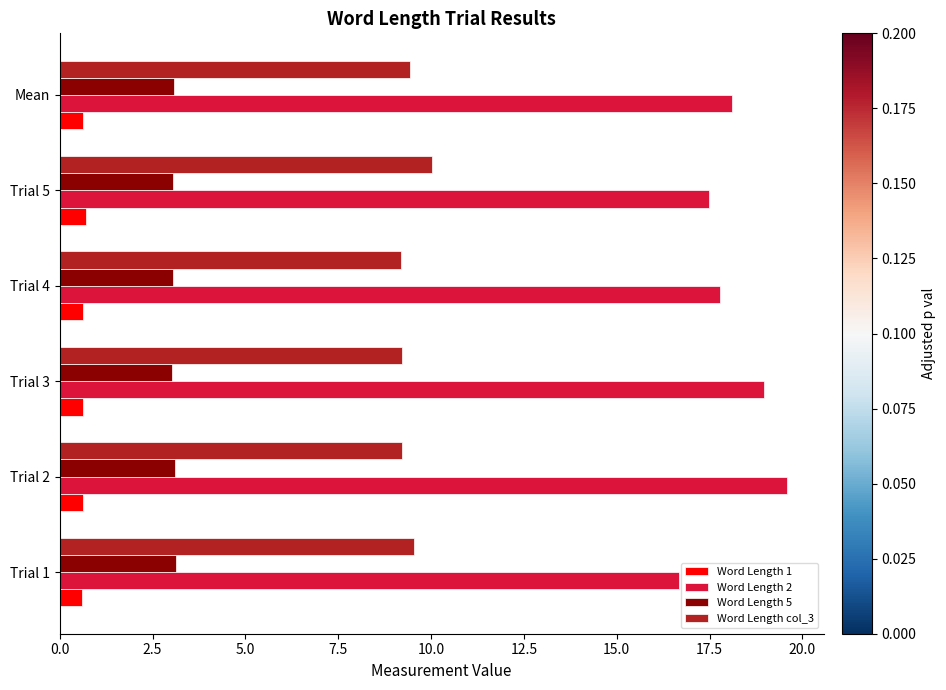

How many values in the Word Length 2 series are below 18?

3